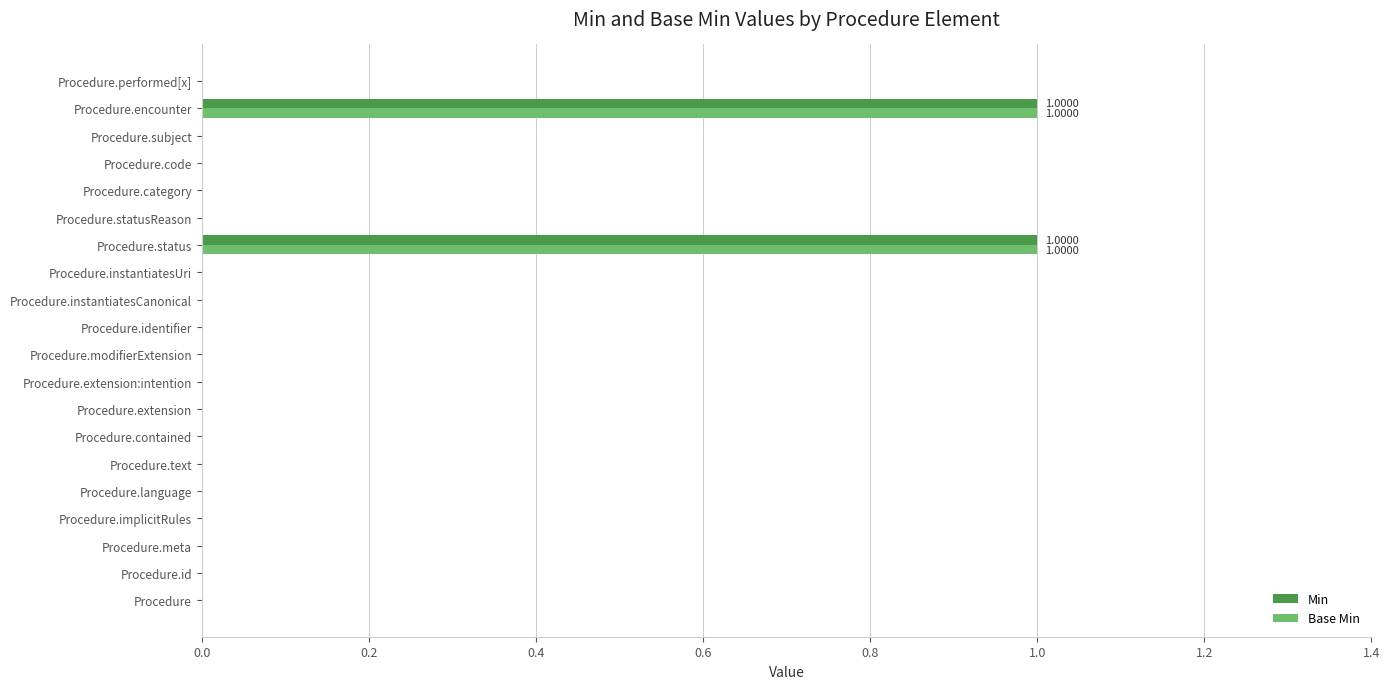

Is the value of Base Min at Procedure.extension:intention greater than the value of Min at Procedure.encounter?

No